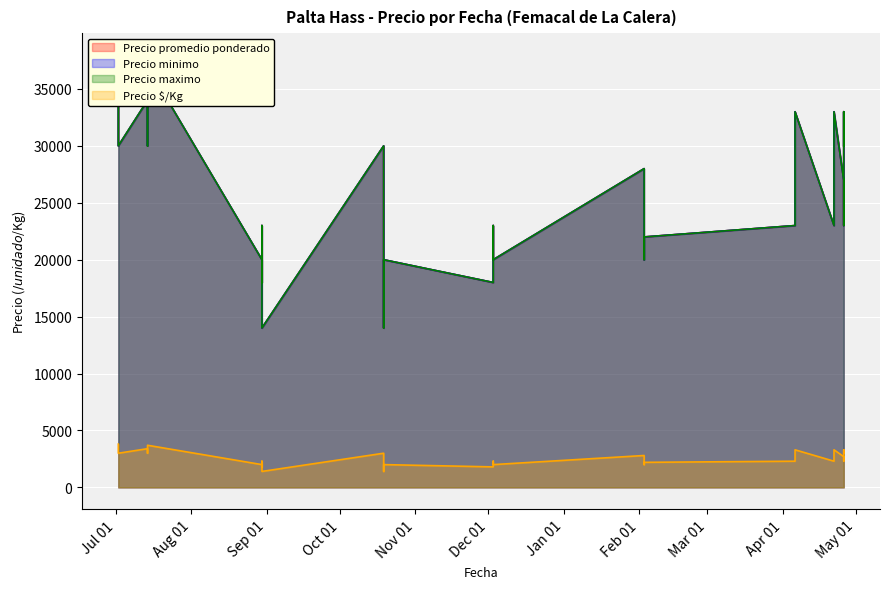

True or false: Precio promedio ponderado and Precio minimo intersect in this chart.

False